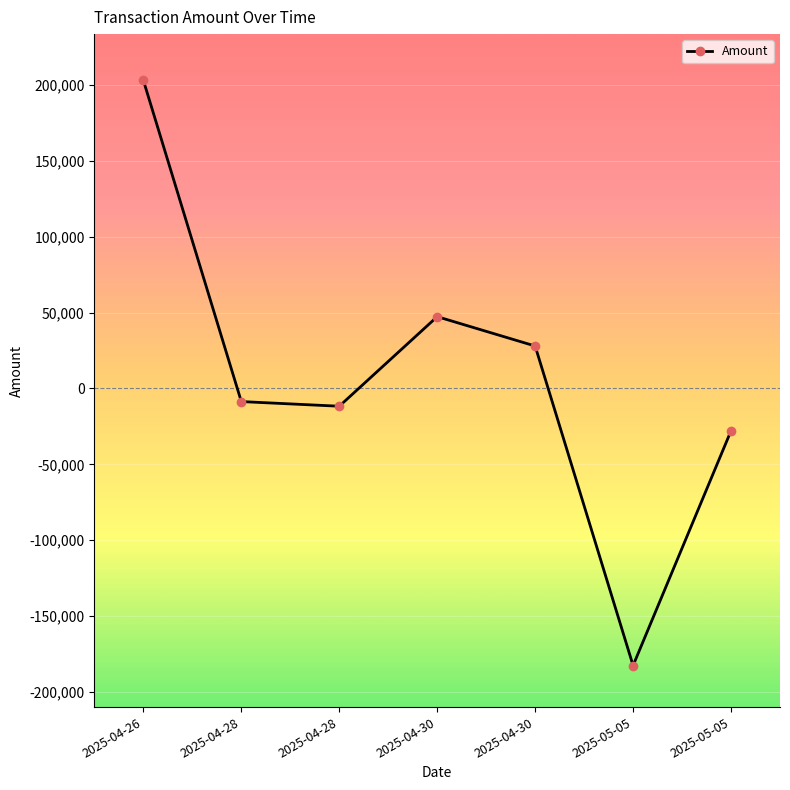

Reading left to right, what are all the values shown in this chart?

2025-04-26=202930.2	2025-04-28=-8669.8	2025-04-28=-11736.2	2025-04-30=47260.4	2025-04-30=27927.9	2025-05-05=-182524.2	2025-05-05=-27927.9